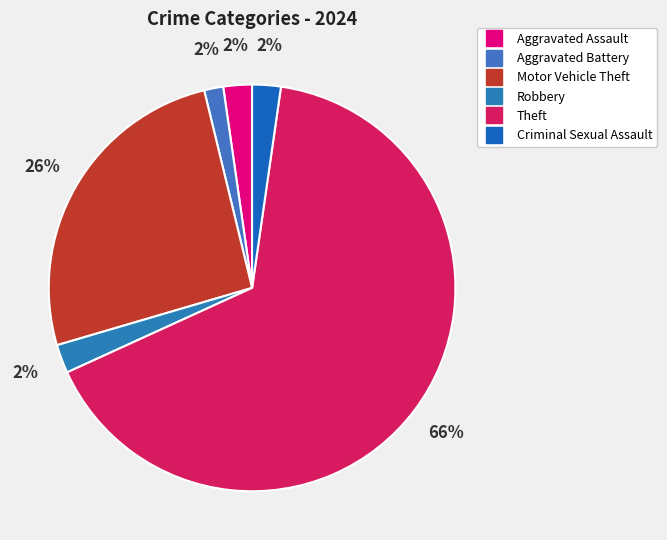

To the nearest percent, what is the average slice percentage?

17%